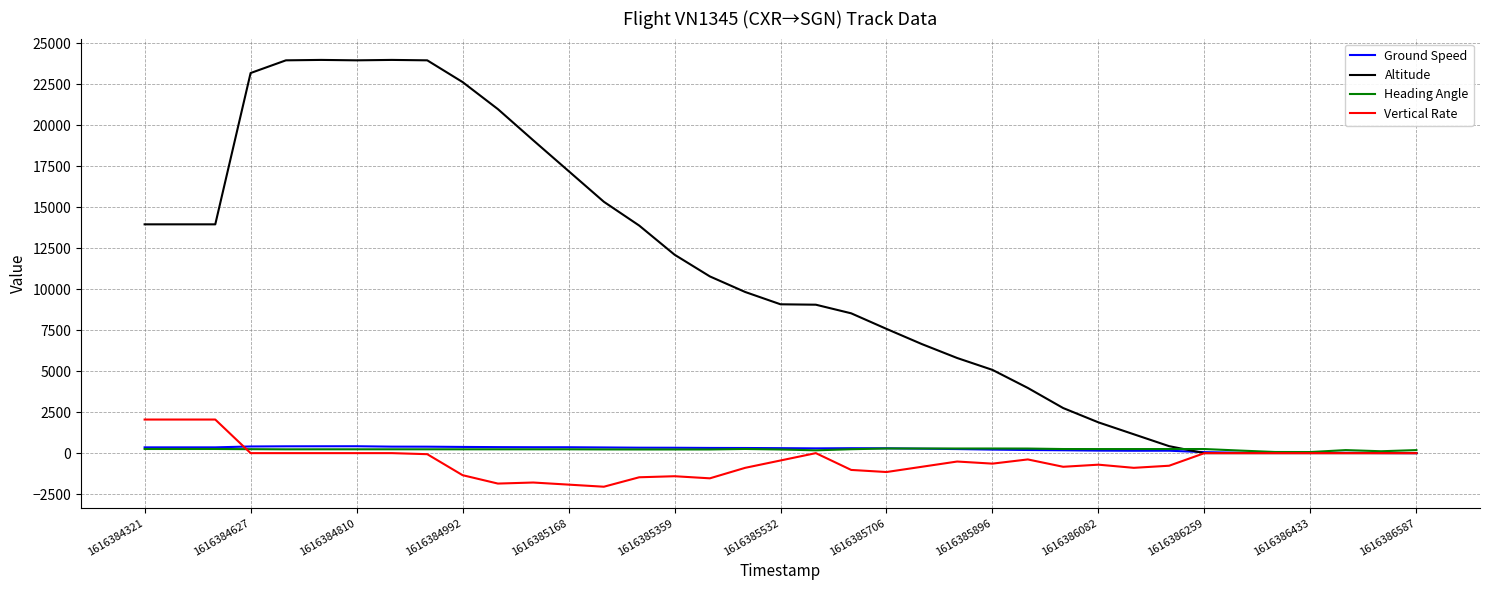

What is the minimum value shown in the chart?

-2048